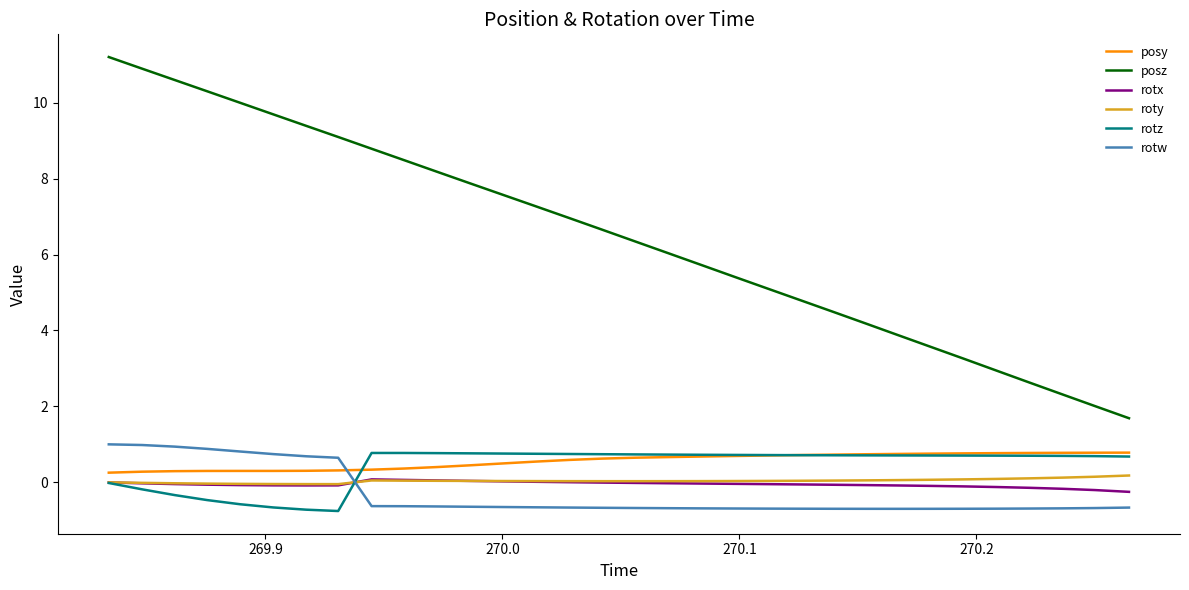

How many lines are shown in the chart?

6